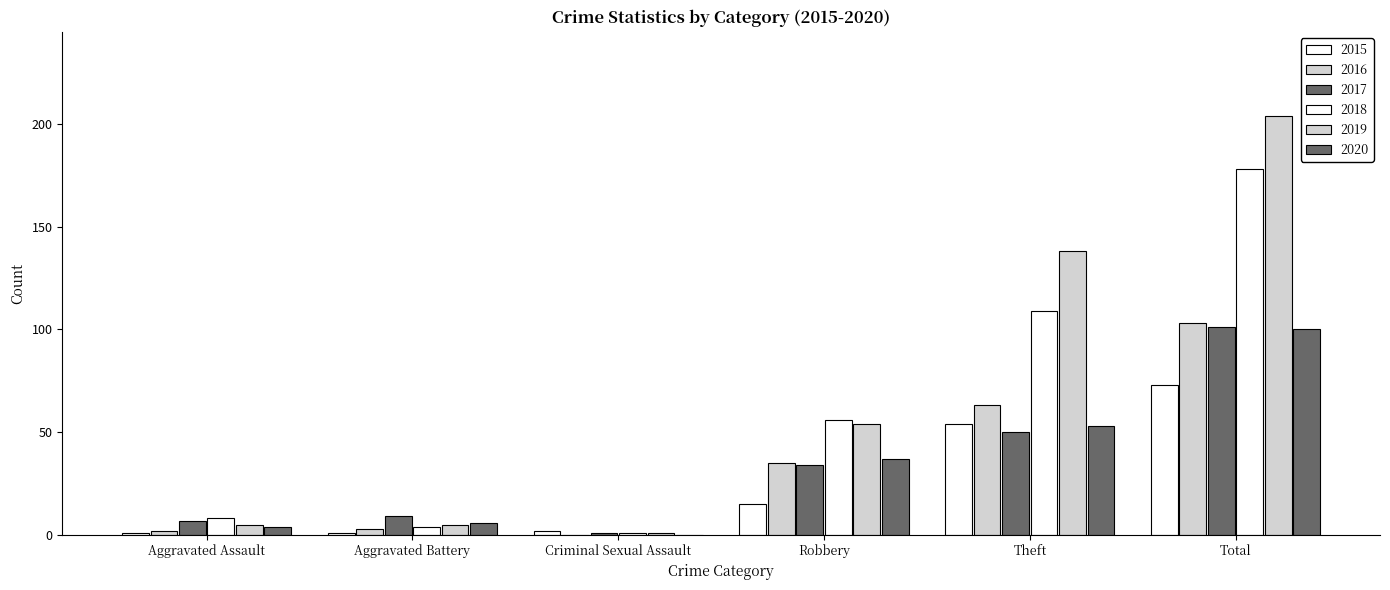

What is the label of the 3rd bar from the right?

Robbery